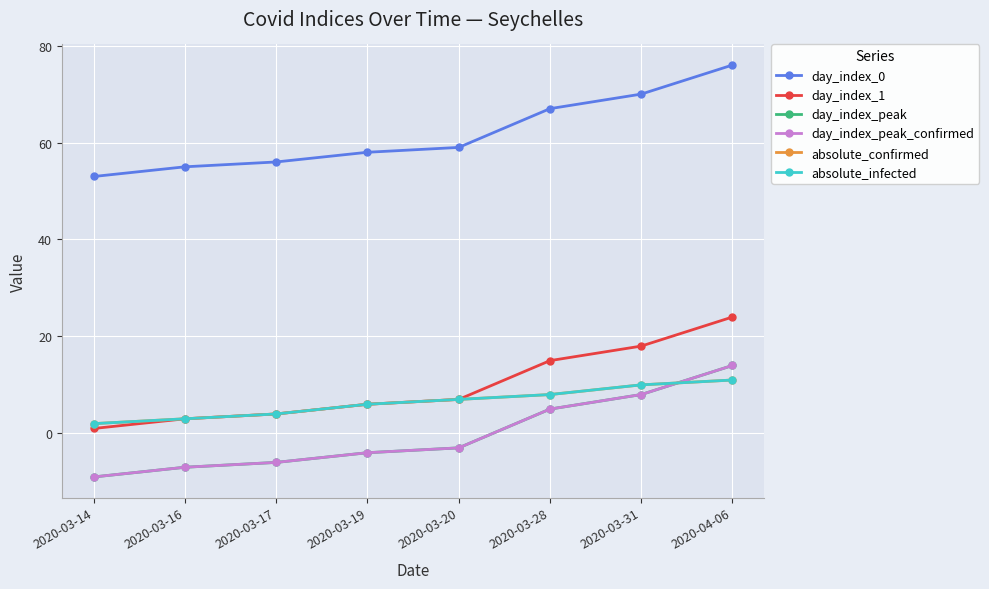

Between 2020-03-31 and 2020-04-06, which series saw the biggest shift?

day_index_0